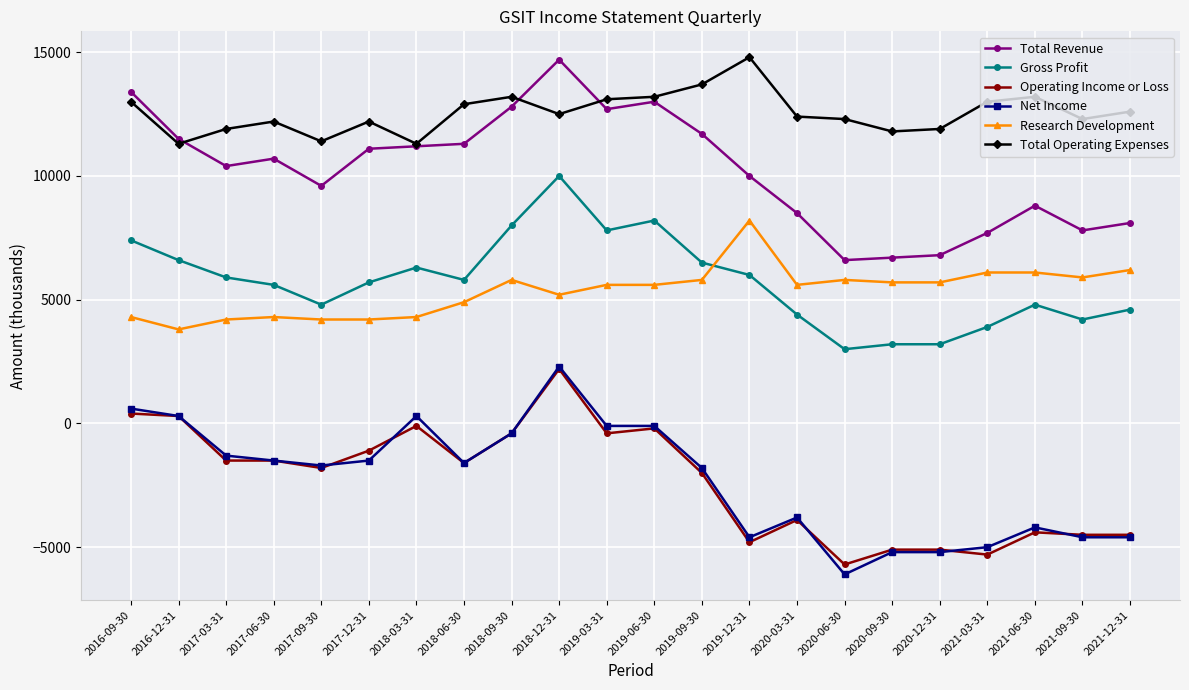

How many lines are shown in the chart?

6